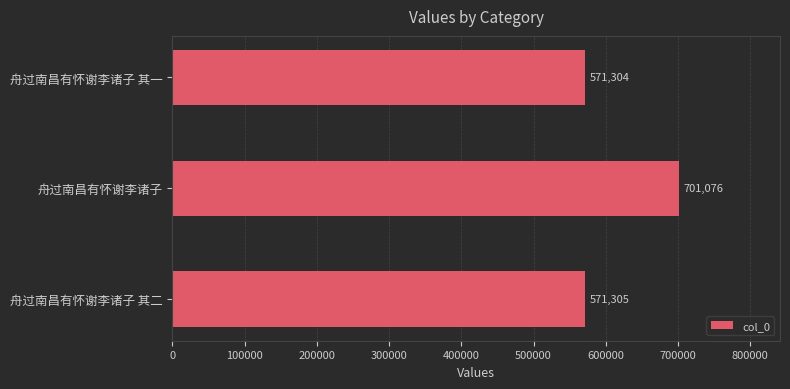

What is the minimum value shown in the chart?

571304